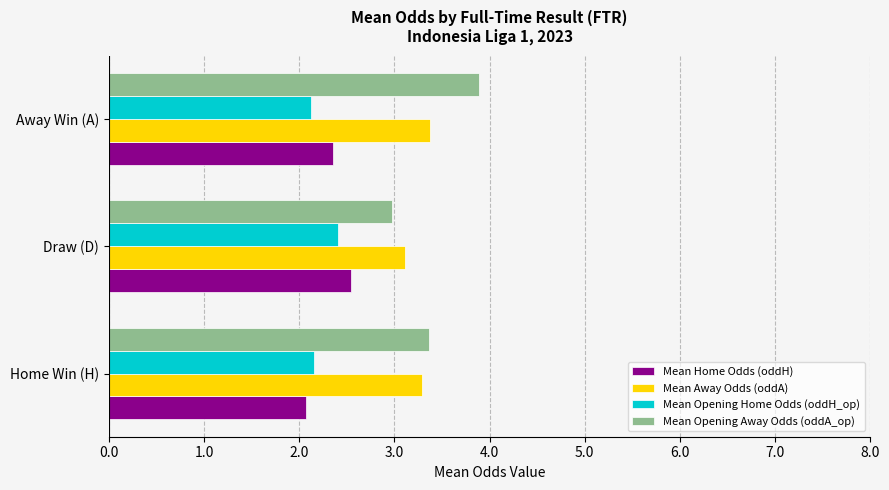

What is the maximum value shown in the chart?

3.9